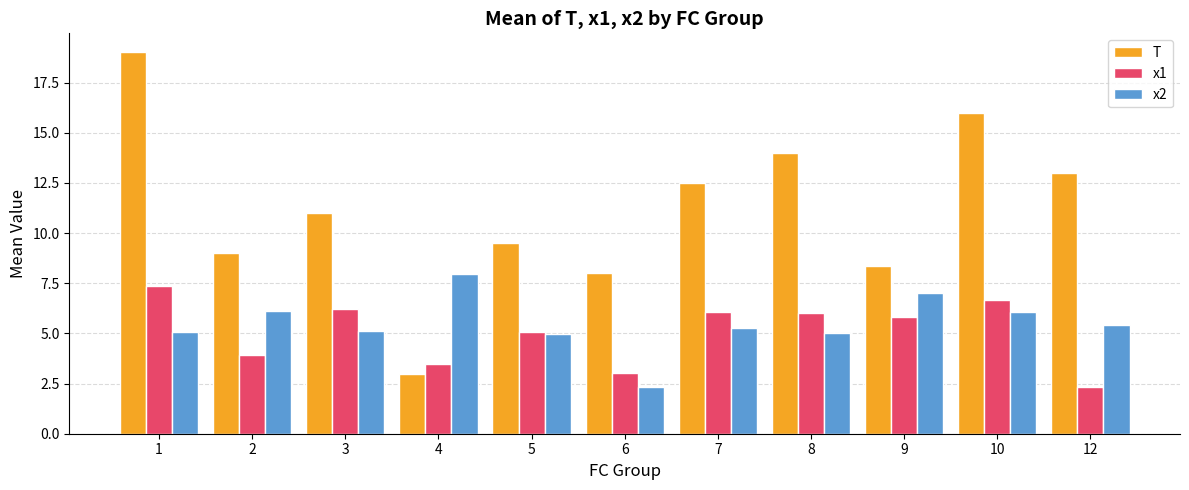

Count the number of data series in this chart.

3